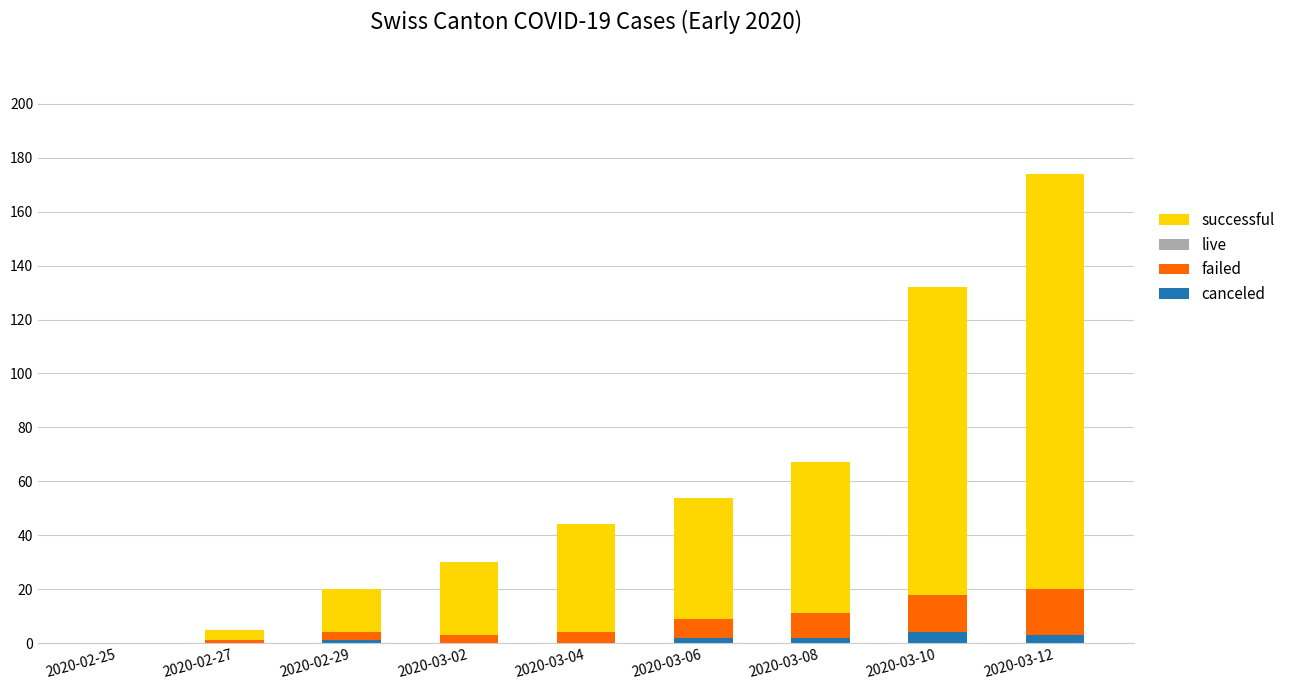

At which category is the sum across all series the highest?

2020-03-12